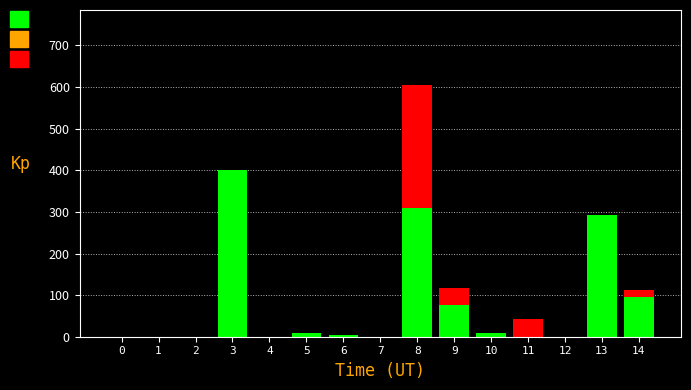

At which category is the sum across all series the highest?

8